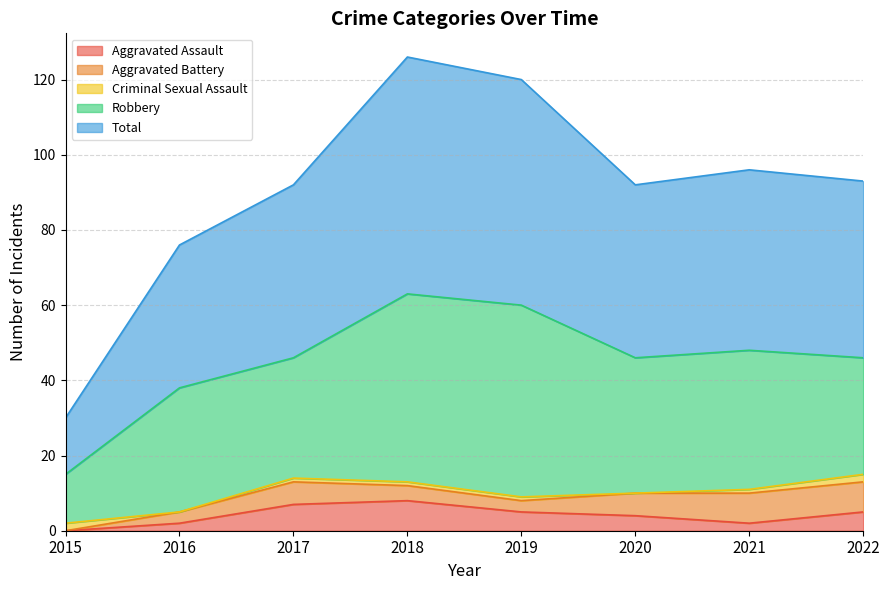

Which series has the largest range (max minus min)?

Total